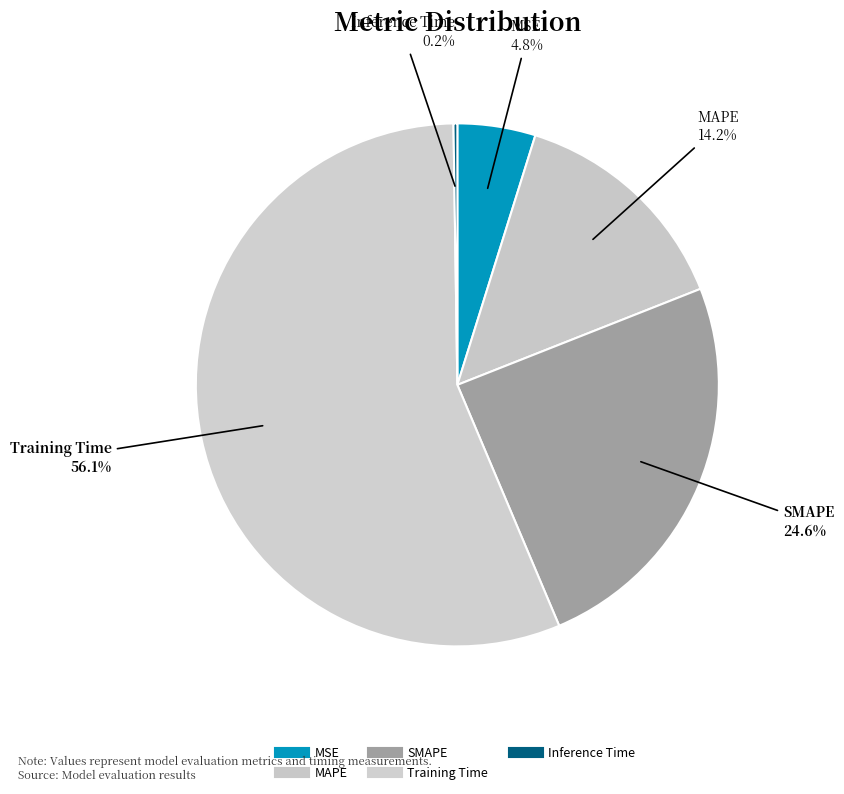

To the nearest percent, what percentage of the pie is MAPE?

14%